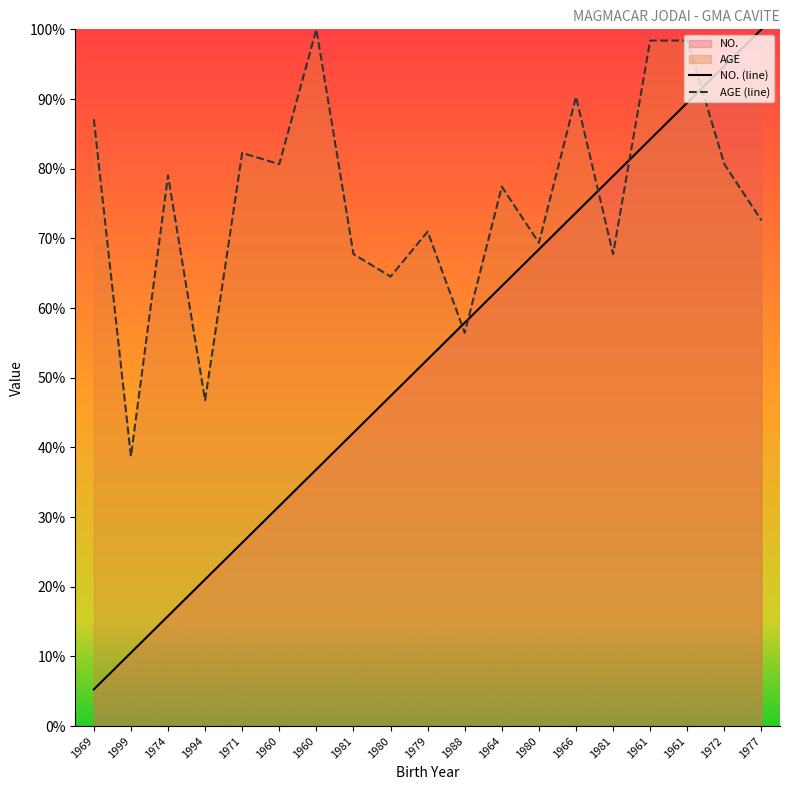

Rank the series by their maximum value, from highest to lowest.

NO., AGE